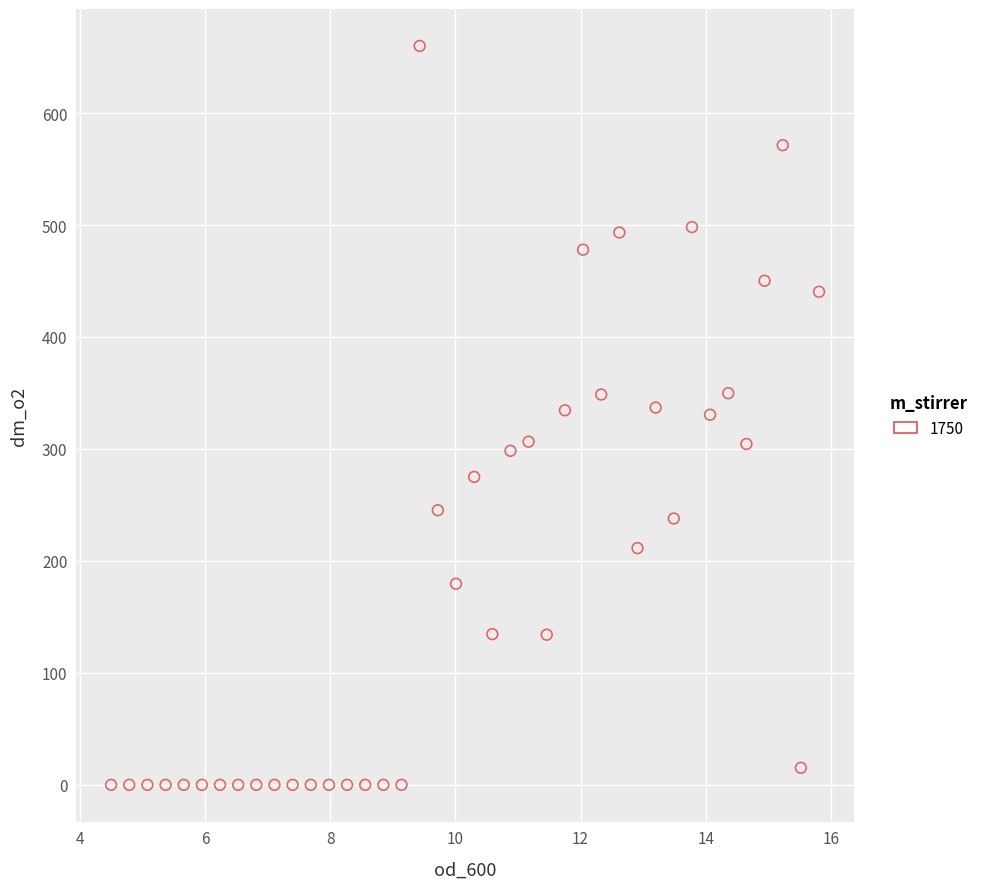

What is the range of Y values (max minus min)?

659.9